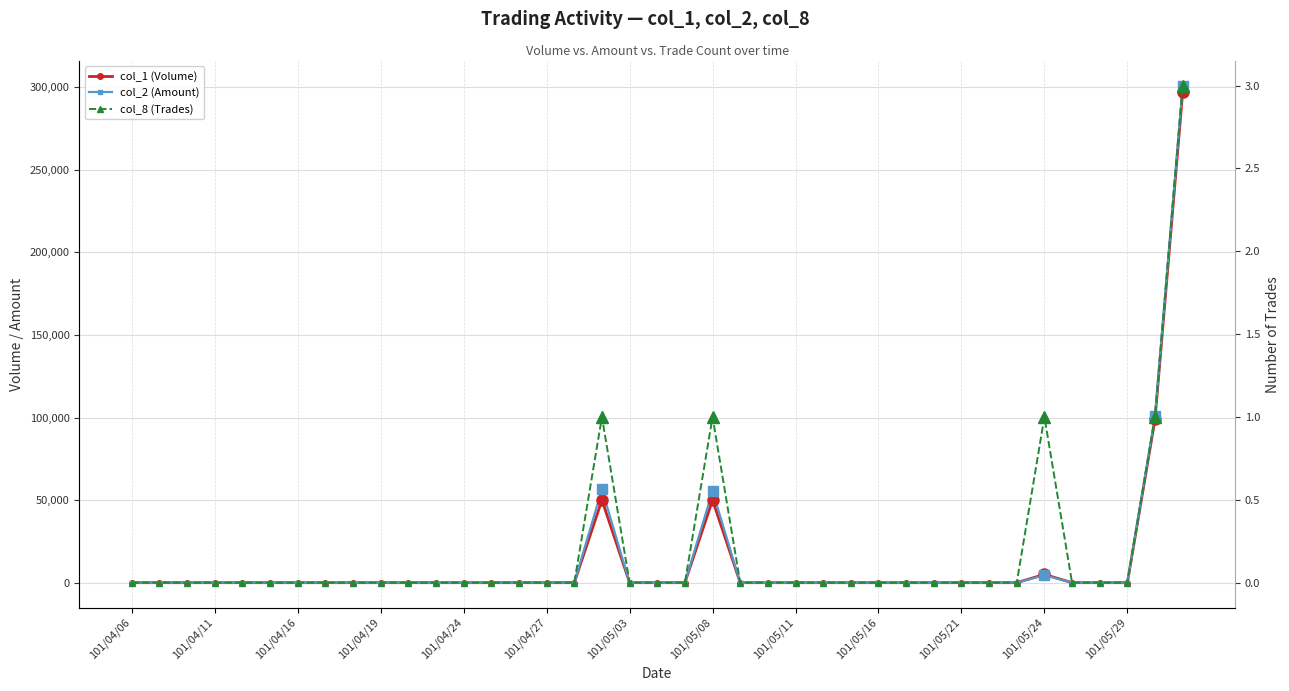

Reading left to right, transcribe all the data shown in this chart.

col_1 (Volume): 0	0	0	0	0	0	0	0	0	0	0	0	0	0	0	0	0	50000	0	0	0	50000	0	0	0	0	0	0	0	0	0	0	0	5000	0	0	0	99000	297000
col_2 (Amount): 0	0	0	0	0	0	0	0	0	0	0	0	0	0	0	0	0	56500	0	0	0	55500	0	0	0	0	0	0	0	0	0	0	0	4500	0	0	0	100980	300960
col_8 (Trades): 0	0	0	0	0	0	0	0	0	0	0	0	0	0	0	0	0	1	0	0	0	1	0	0	0	0	0	0	0	0	0	0	0	1	0	0	0	1	3